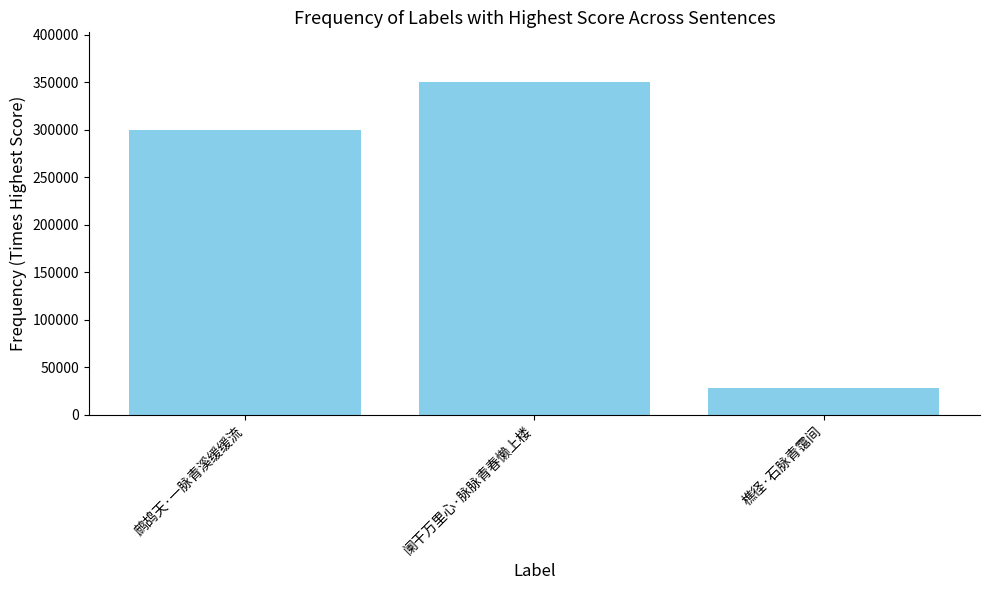

What is the value of the 3rd bar from the left?

28148